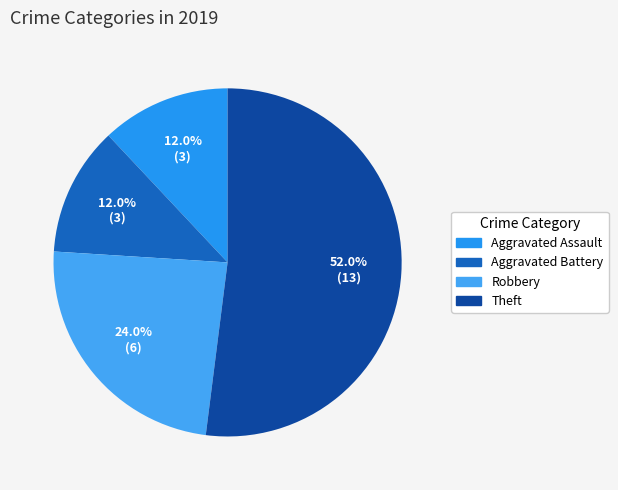

To the nearest percent, what is the average slice percentage?

25%